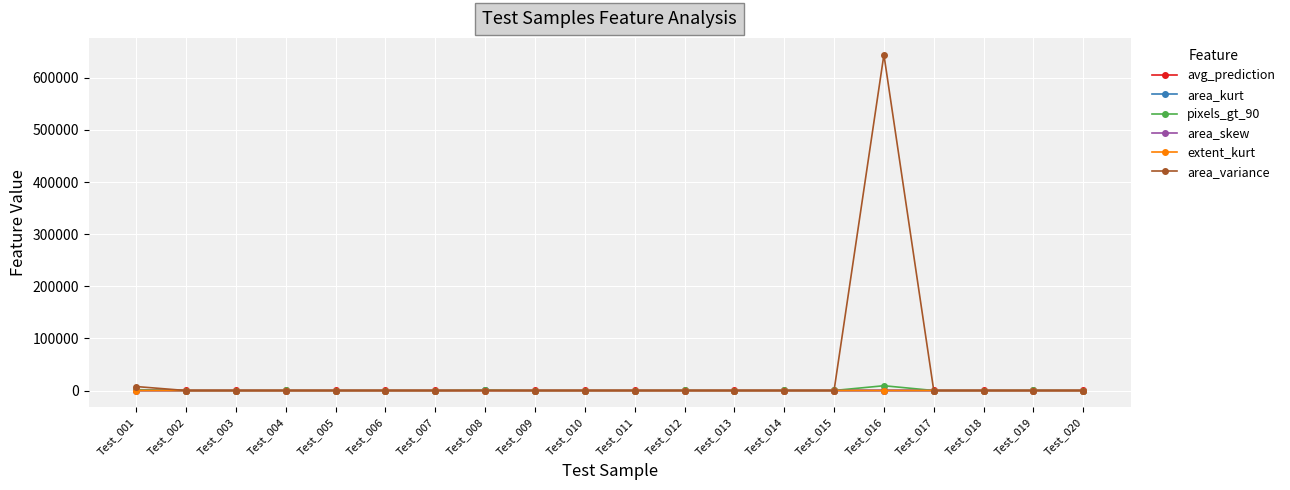

What are all the series names shown in the legend?

avg_prediction, area_kurt, pixels_gt_90, area_skew, extent_kurt, area_variance